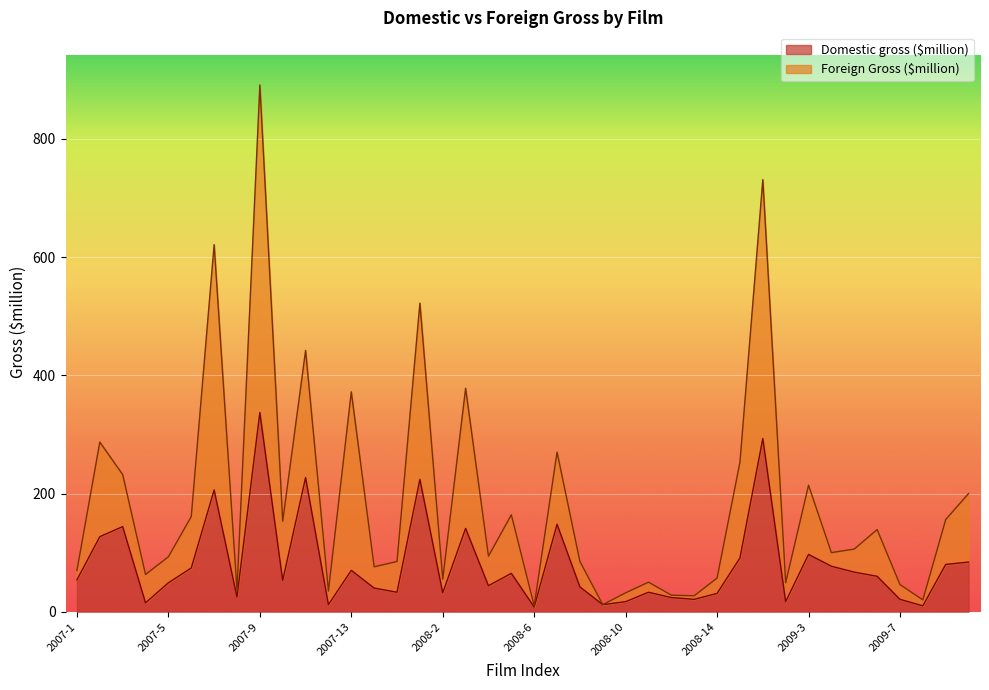

What is the difference between the highest and lowest values at 2009-2?

32